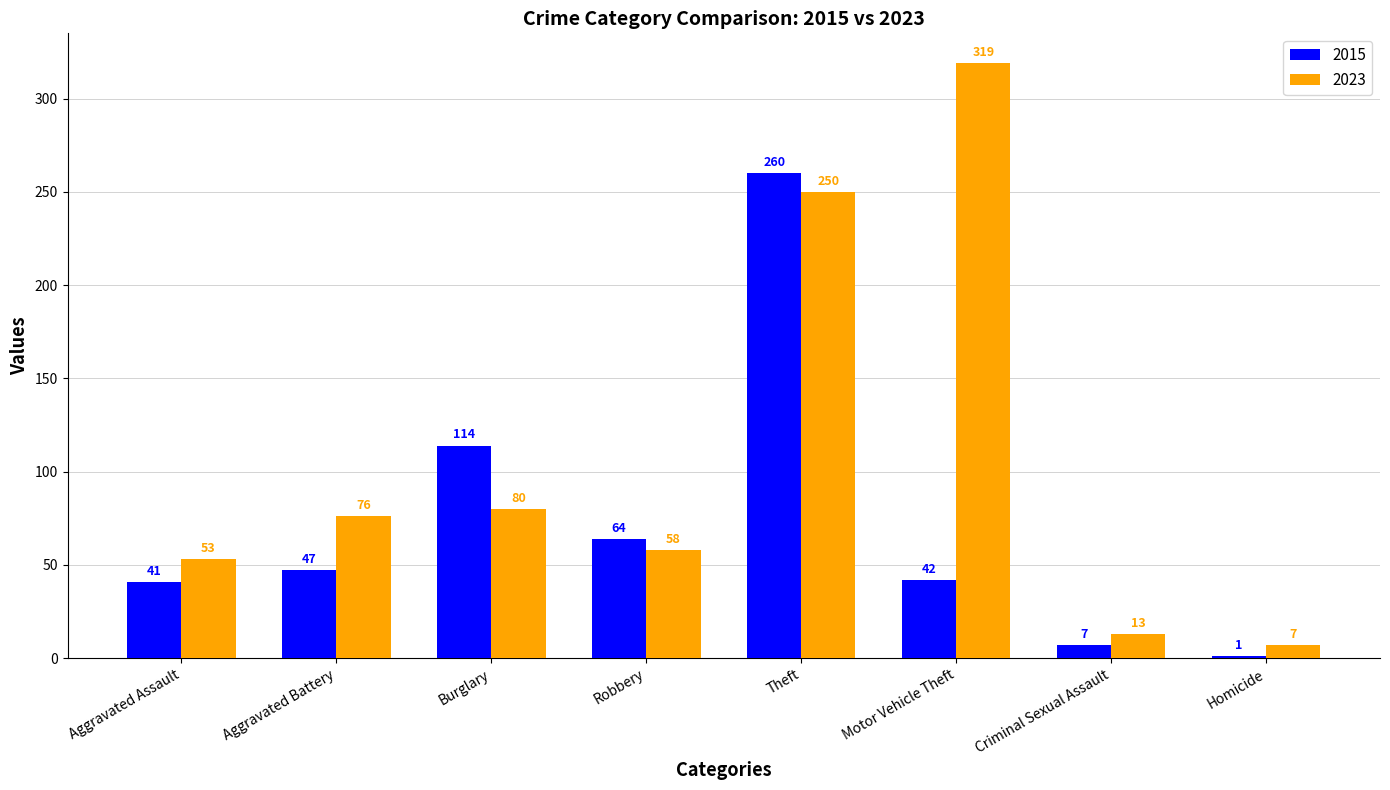

Which label corresponds to the largest value in the chart?

Motor Vehicle Theft